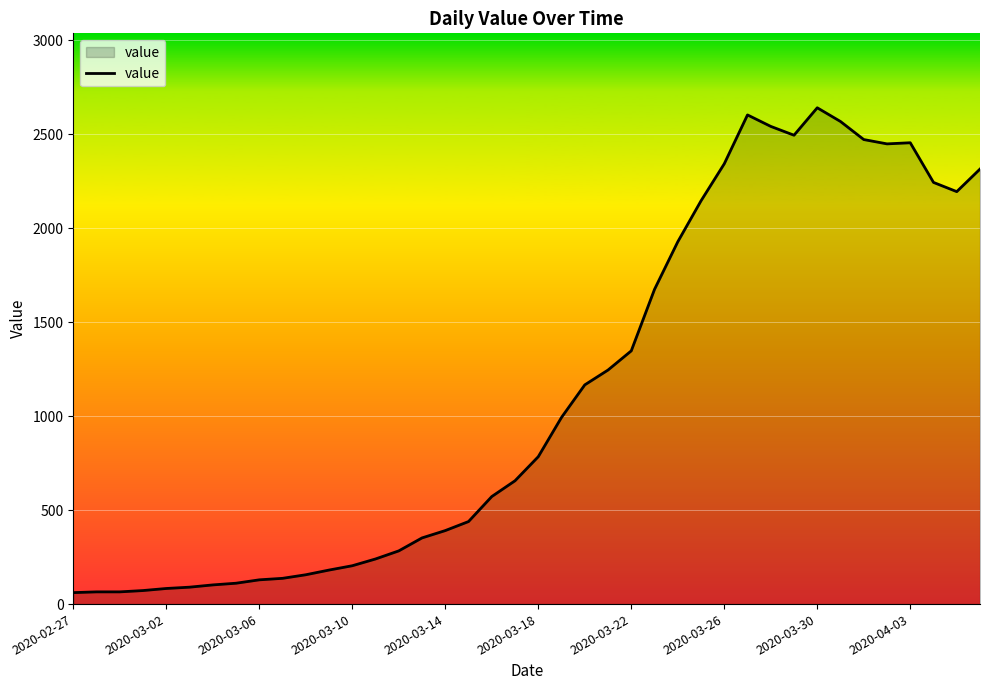

What is the minimum value shown in the chart?

61